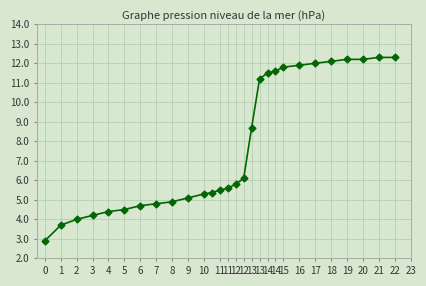

What is the sum of all values?

216.7